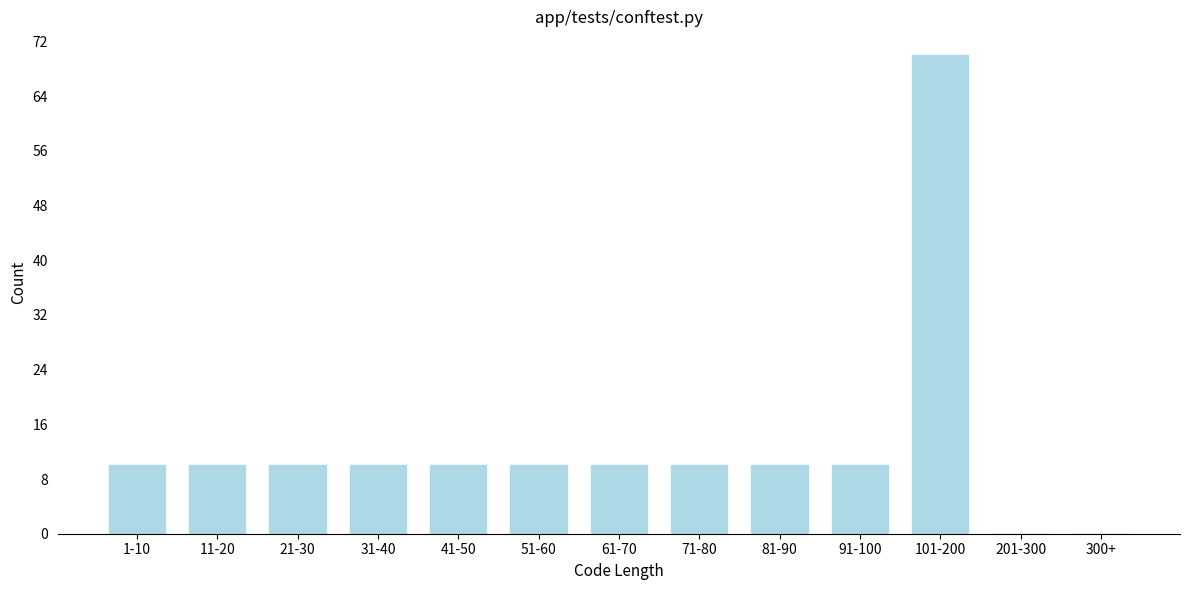

Reading left to right, extract all data points from this chart.

1-10=10	11-20=10	21-30=10	31-40=10	41-50=10	51-60=10	61-70=10	71-80=10	81-90=10	91-100=10	101-200=70	201-300=0	300+=0